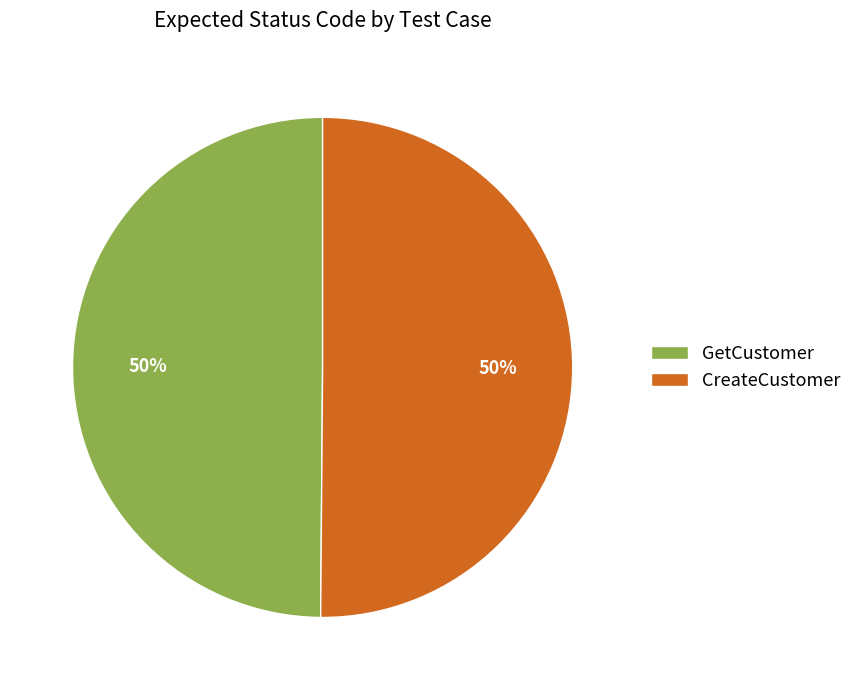

Do GetCustomer and CreateCustomer together represent more than half of the pie?

Yes